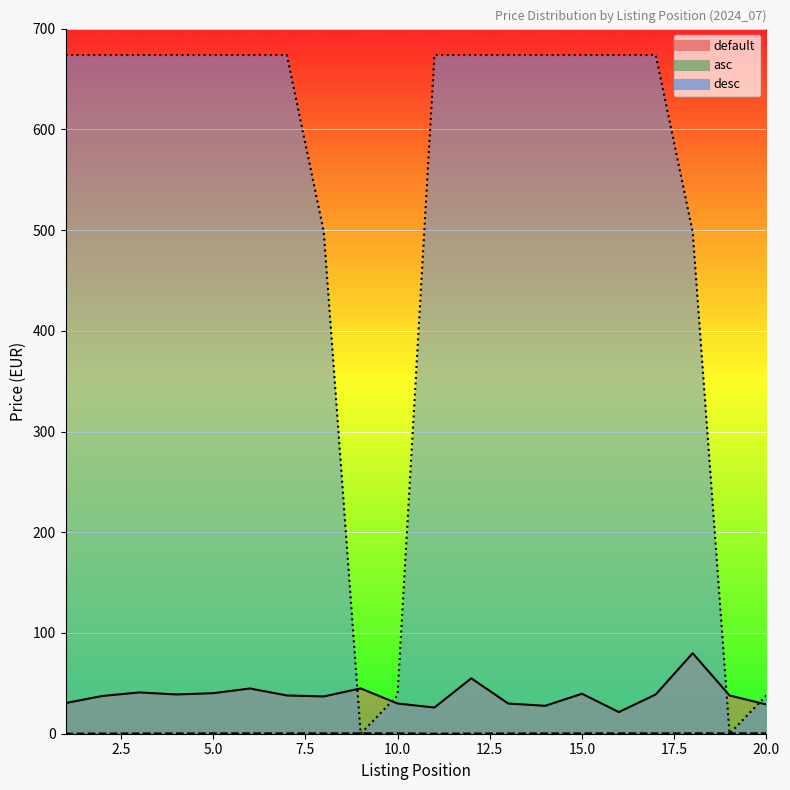

True or false: asc and default cross at least once.

False